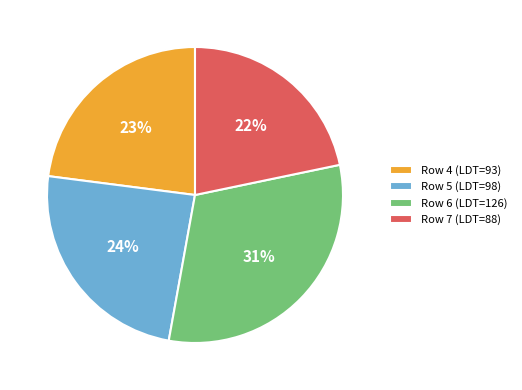

The Row 4 (LDT=93) slice represents 23% of the pie. True or false?

True